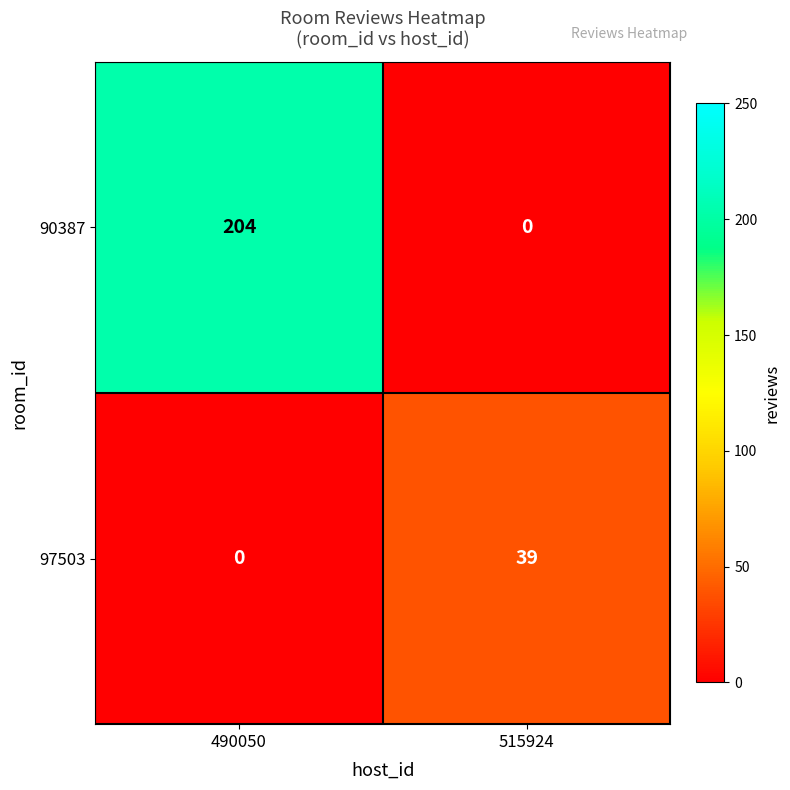

The 97503 series shows 39 at 515924. True or false?

True